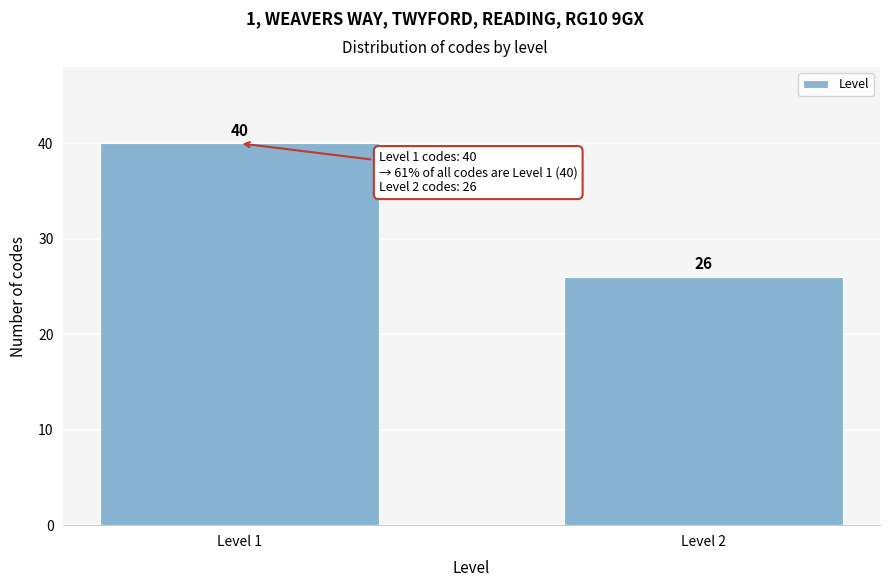

Reading left to right, list all the values displayed in this chart.

Level 1=40	Level 2=26